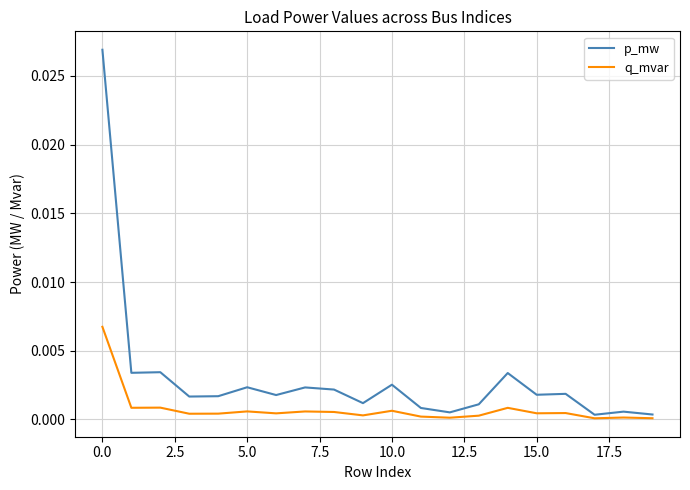

Which series has the widest spread of values?

p_mw